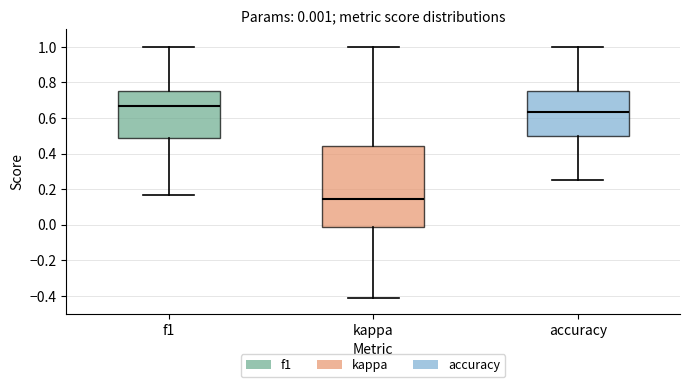

Which box is the tallest, from its lower edge to its upper edge?

kappa